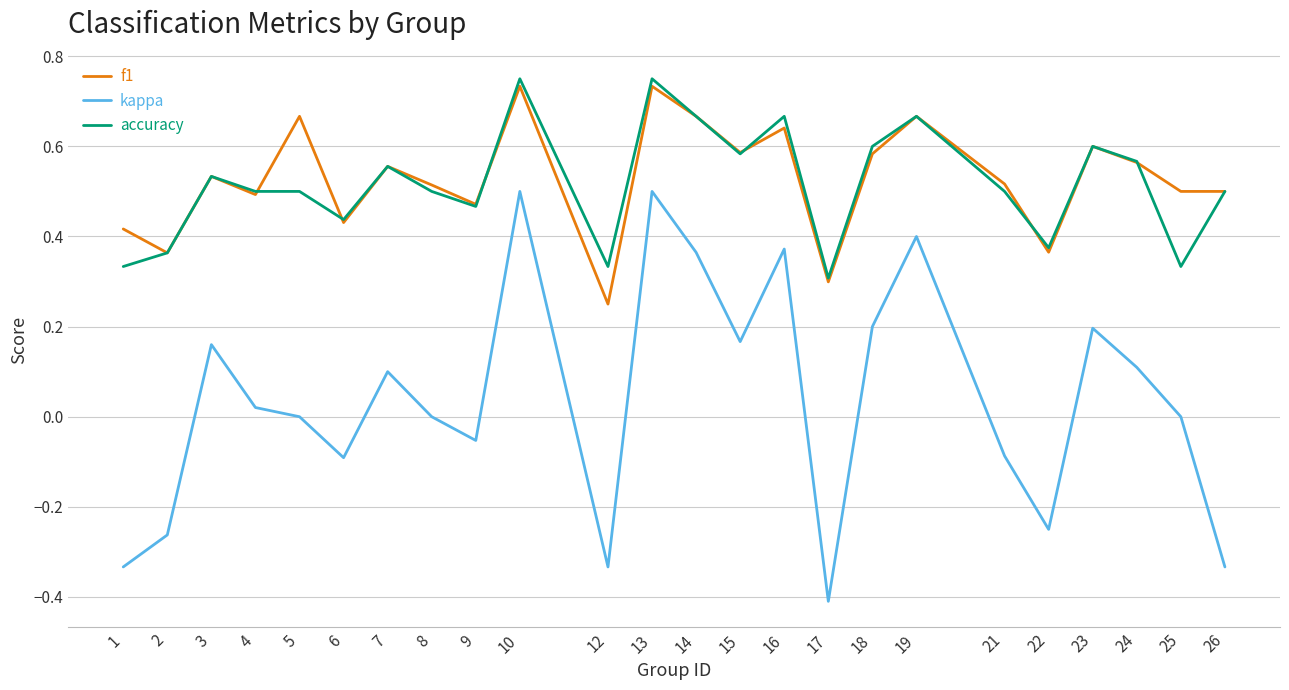

The value of accuracy at 6 is 0.4. True or false?

True